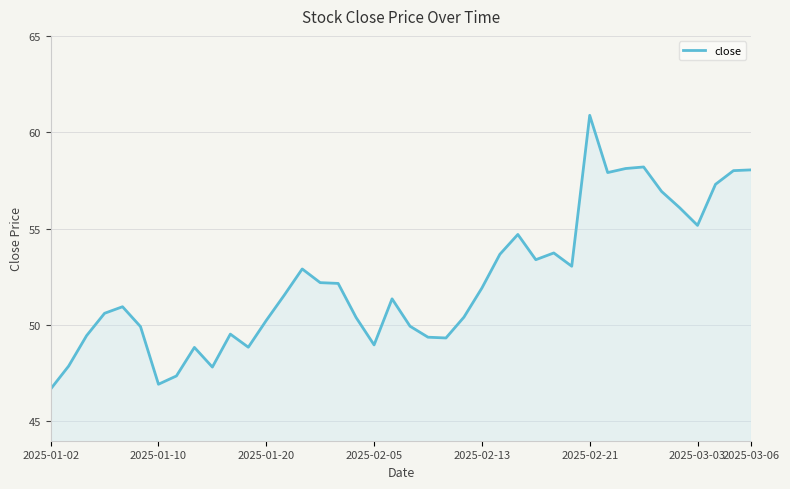

What is the smallest value displayed?

46.7